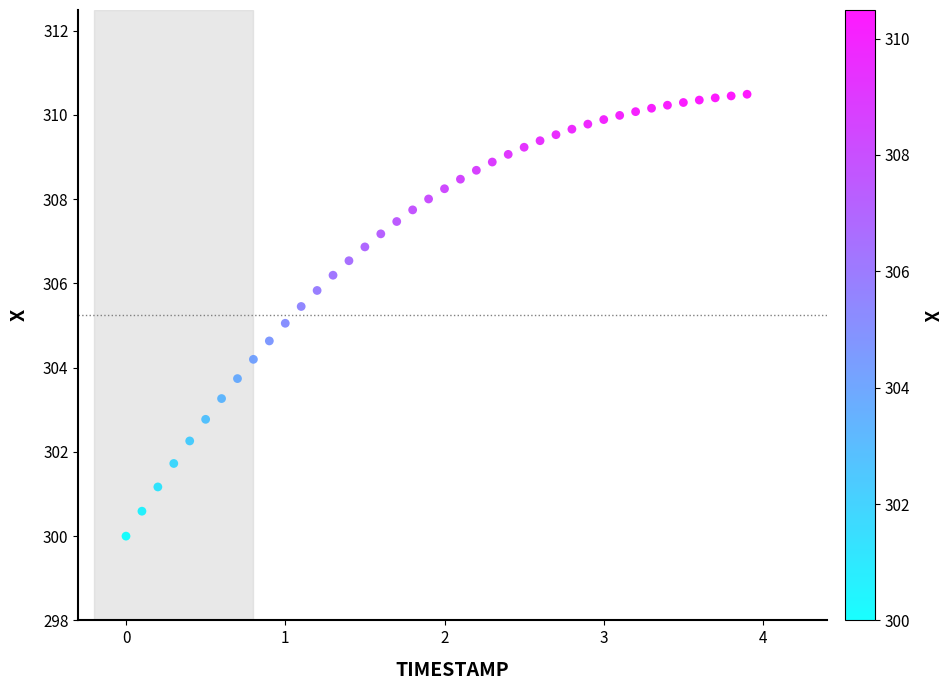

What is the range of Y values (max minus min)?

10.5